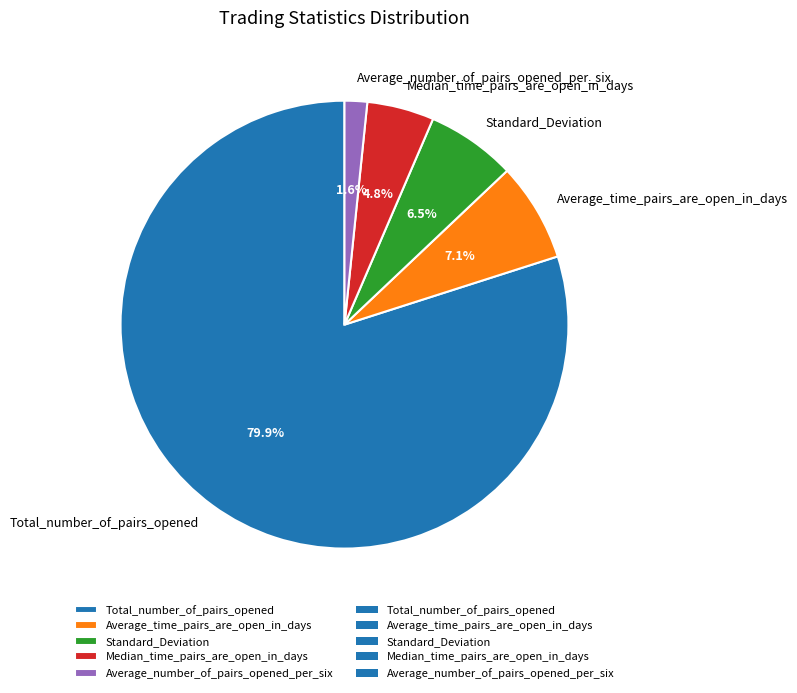

Is it true that Median_time_pairs_are_open_in_days is 5% of the pie?

True